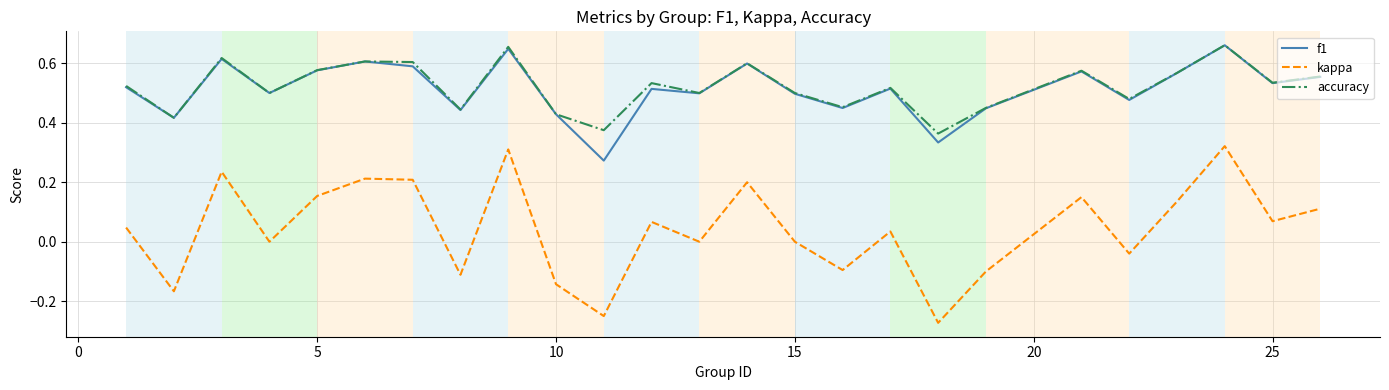

True or false: f1 and kappa intersect in this chart.

False